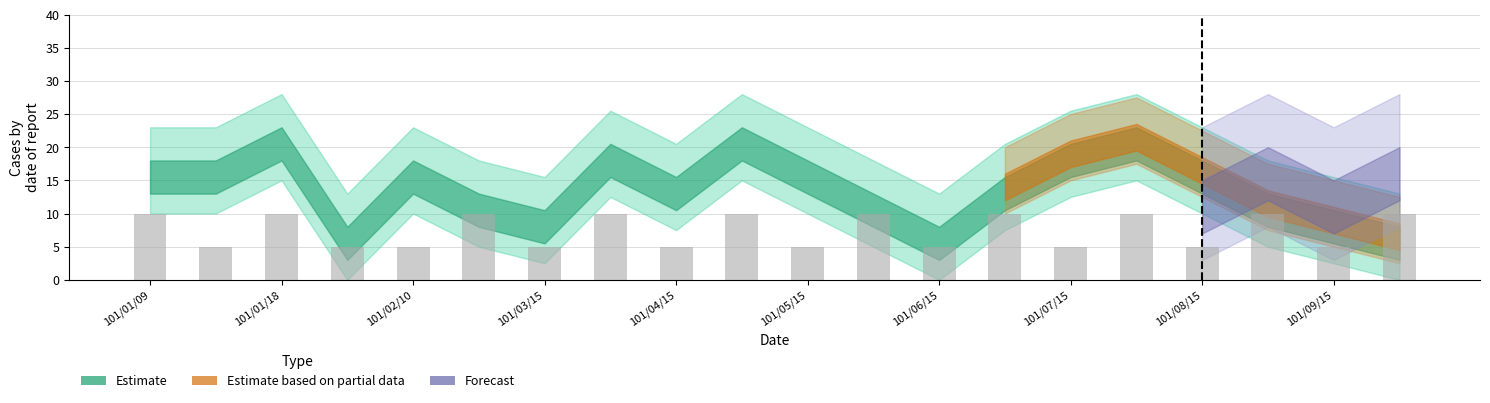

What is the greatest value displayed?

10